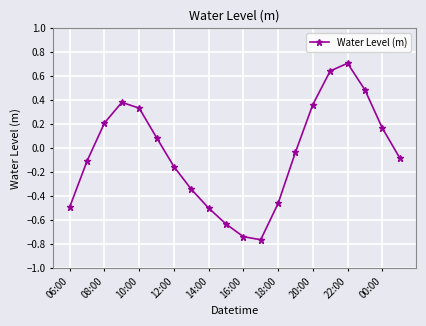

What is the greatest value displayed?

0.7